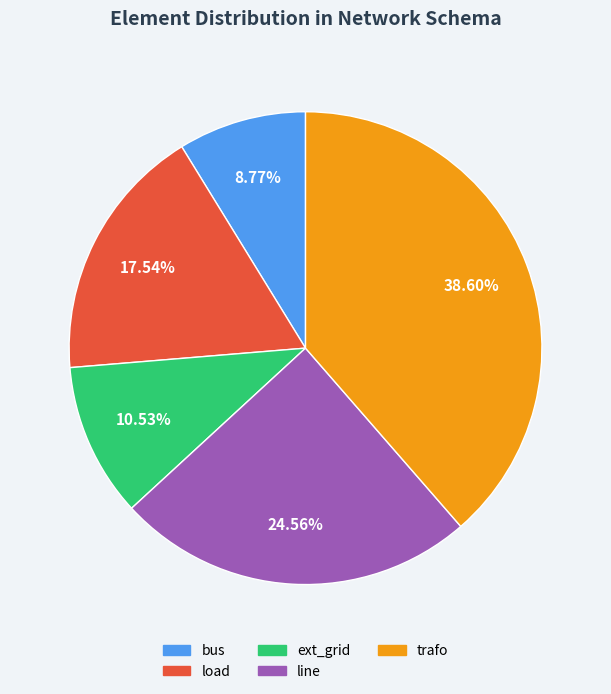

What is the ratio of the value at bus to the value at line?

0.4